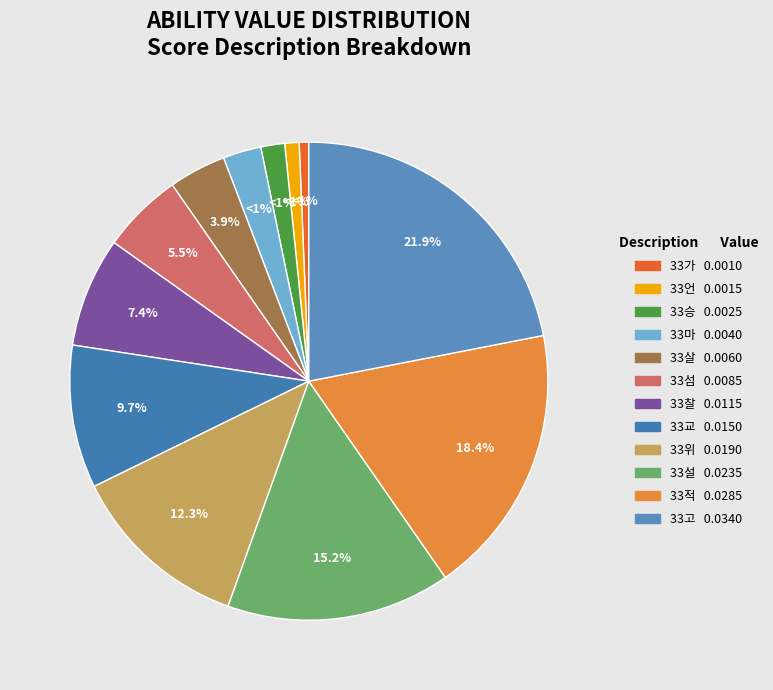

What is the largest slice in the pie chart?

33고